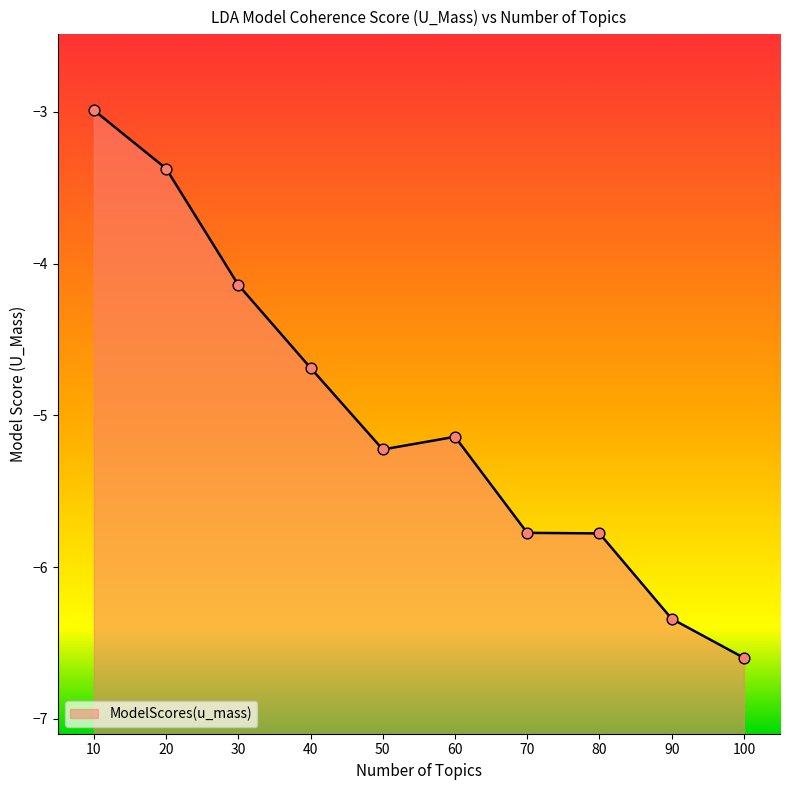

Which has a higher value, 40 or 70?

40